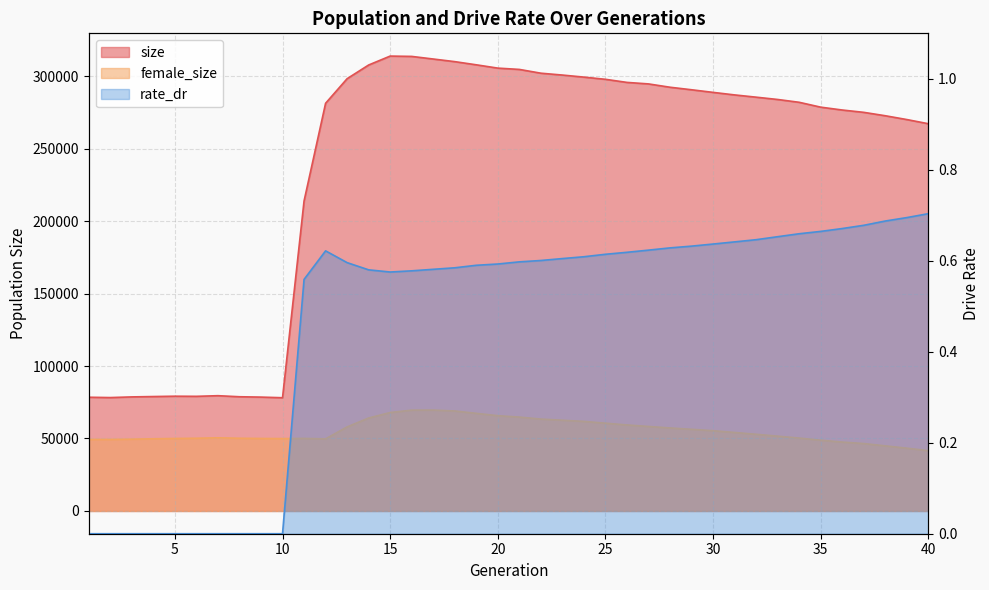

True or false: rate_dr has more than 1 points higher than both neighbors.

False